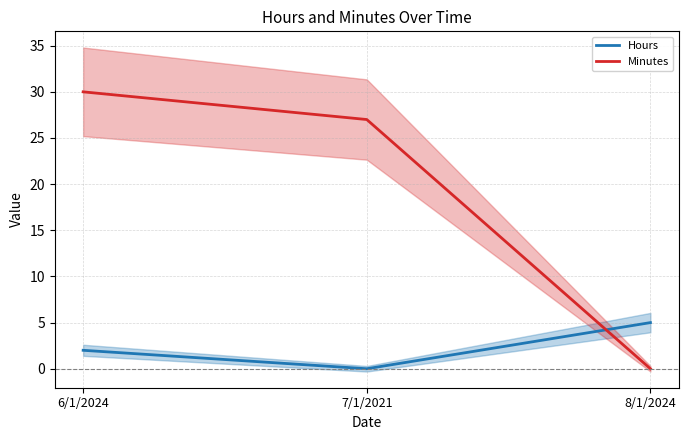

How many lines are shown in the chart?

2